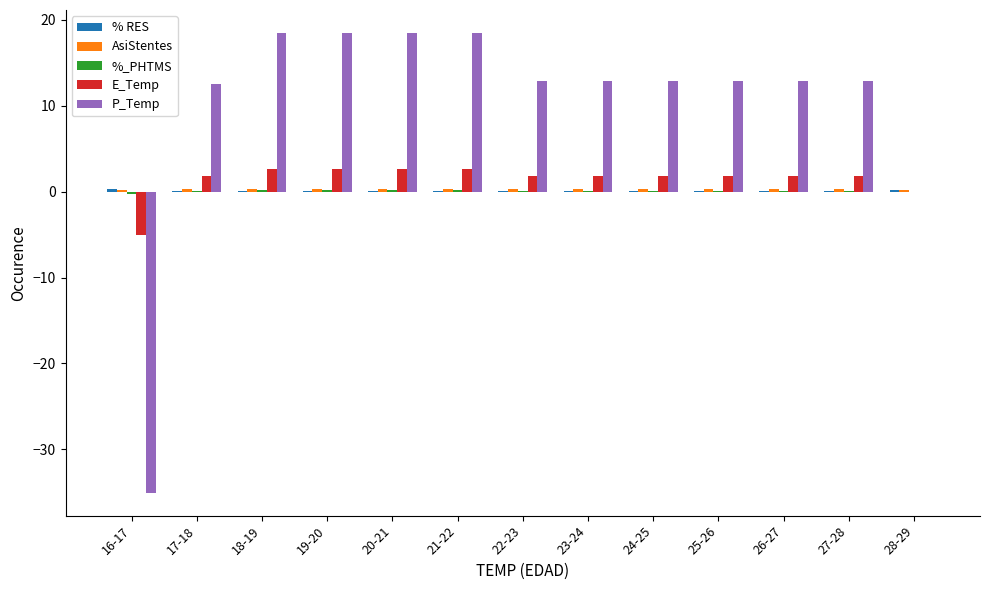

Between 20-21 and 24-25, which series saw the biggest shift?

P_Temp